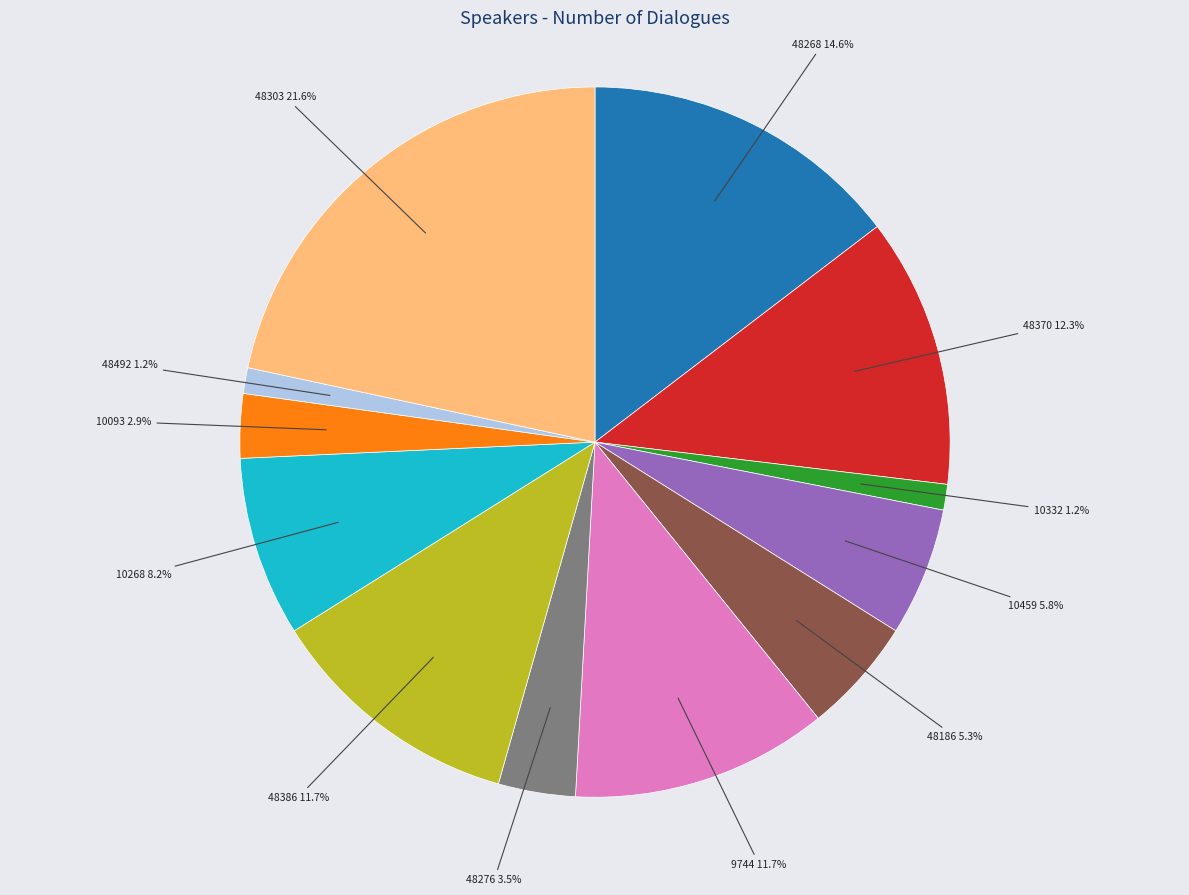

Does any single category account for the majority?

No